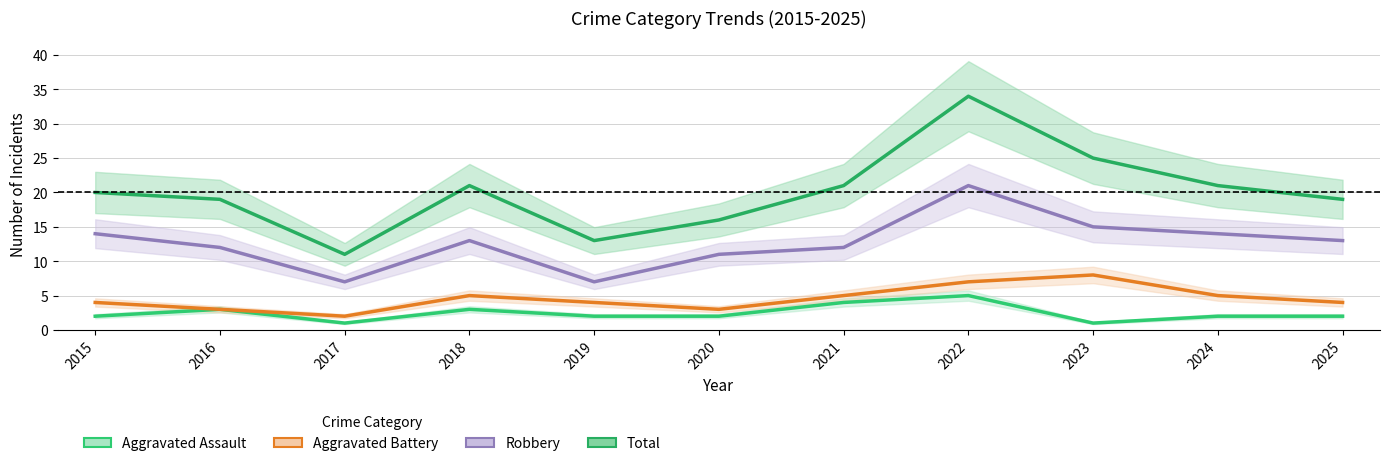

Reading left to right, extract all data points from this chart.

Aggravated Assault: 2015=2	2016=3	2017=1	2018=3	2019=2	2020=2	2021=4	2022=5	2023=1	2024=2	2025=2
Aggravated Battery: 2015=4	2016=3	2017=2	2018=5	2019=4	2020=3	2021=5	2022=7	2023=8	2024=5	2025=4
Robbery: 2015=14	2016=12	2017=7	2018=13	2019=7	2020=11	2021=12	2022=21	2023=15	2024=14	2025=13
Total: 2015=20	2016=19	2017=11	2018=21	2019=13	2020=16	2021=21	2022=34	2023=25	2024=21	2025=19